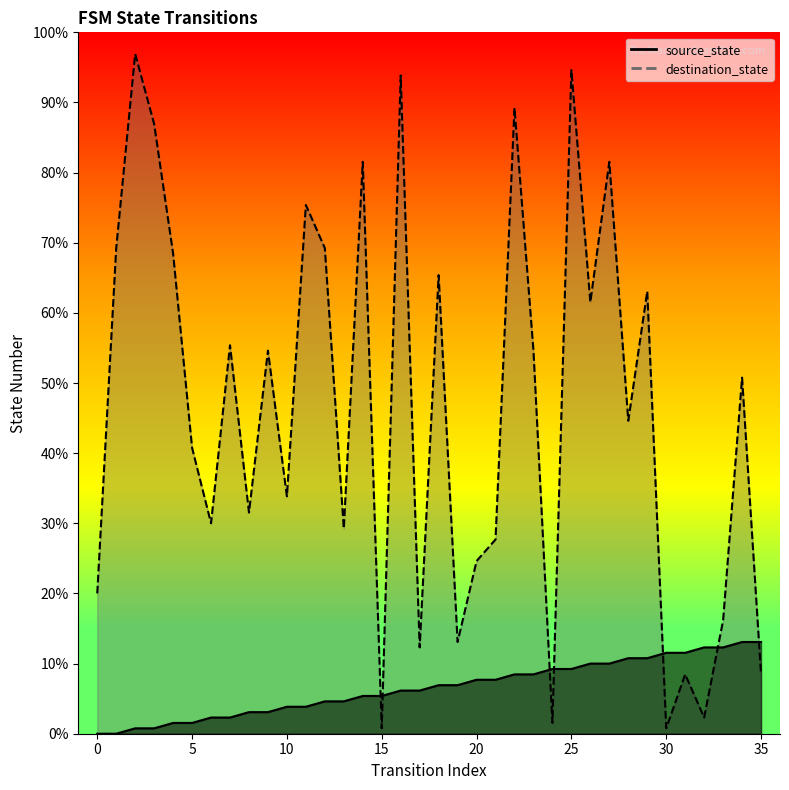

True or false: source_state and destination_state intersect in this chart.

True